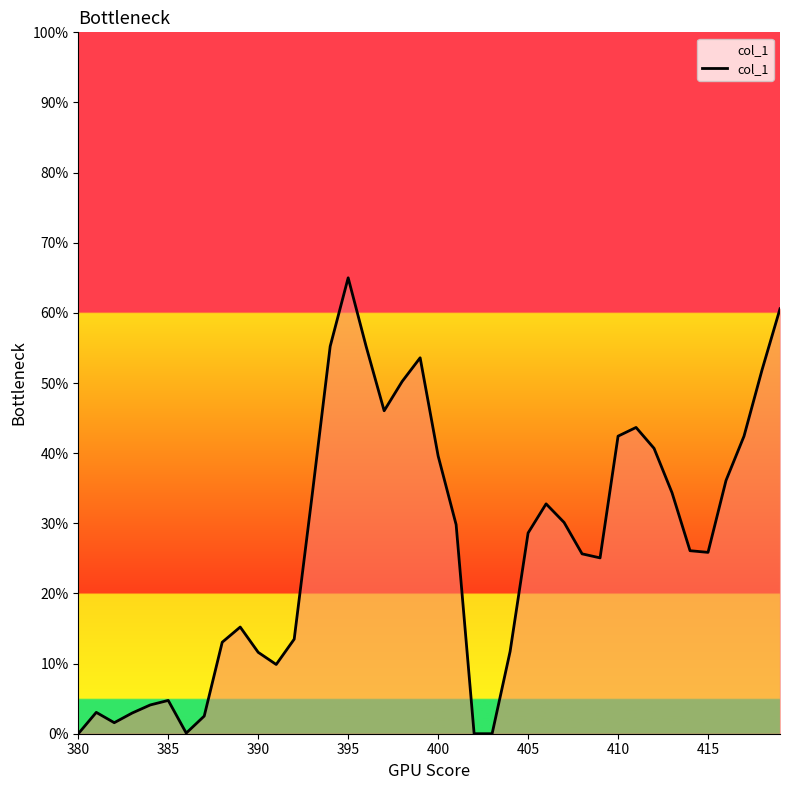

What is the difference between the maximum and minimum values?

65.0